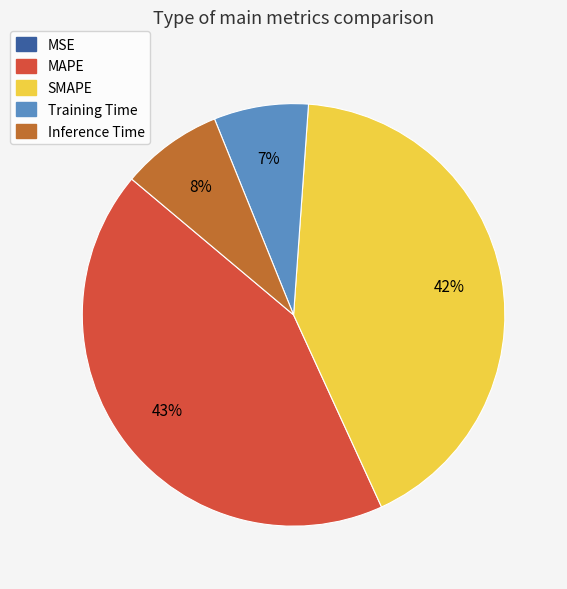

True or false: SMAPE accounts for 42% of the total.

True